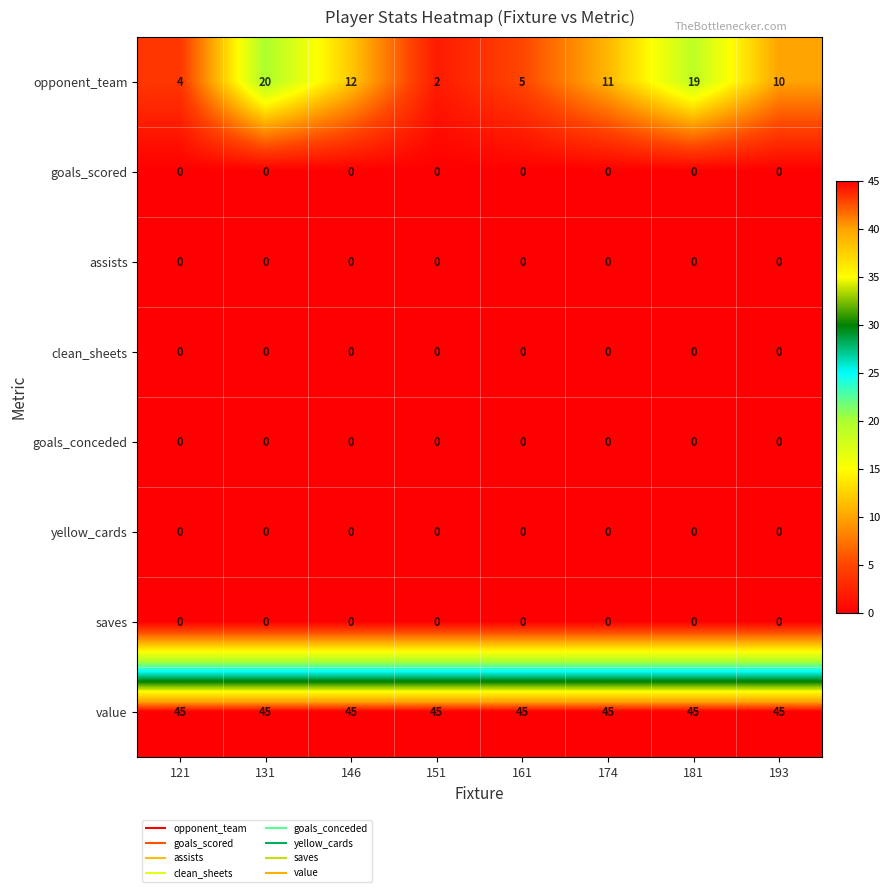

What is the greatest value displayed?

45